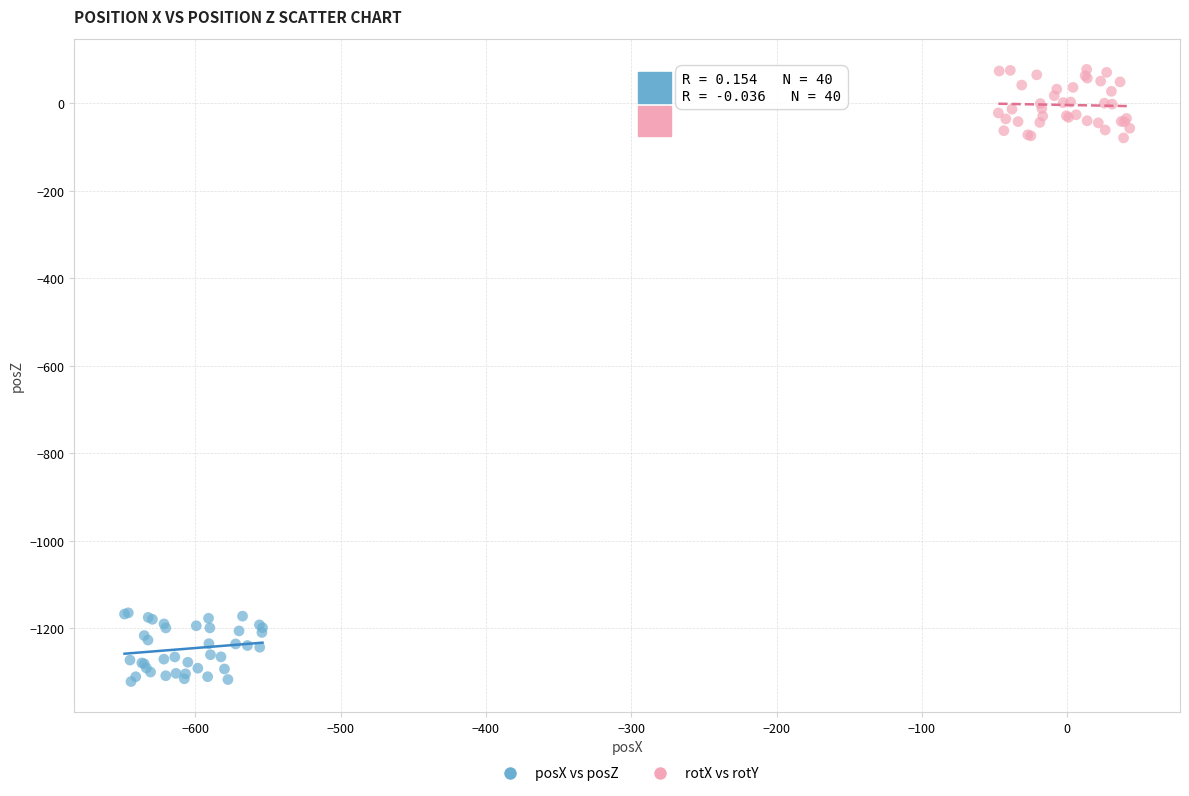

Which series contains the lowest Y value?

posX vs posZ